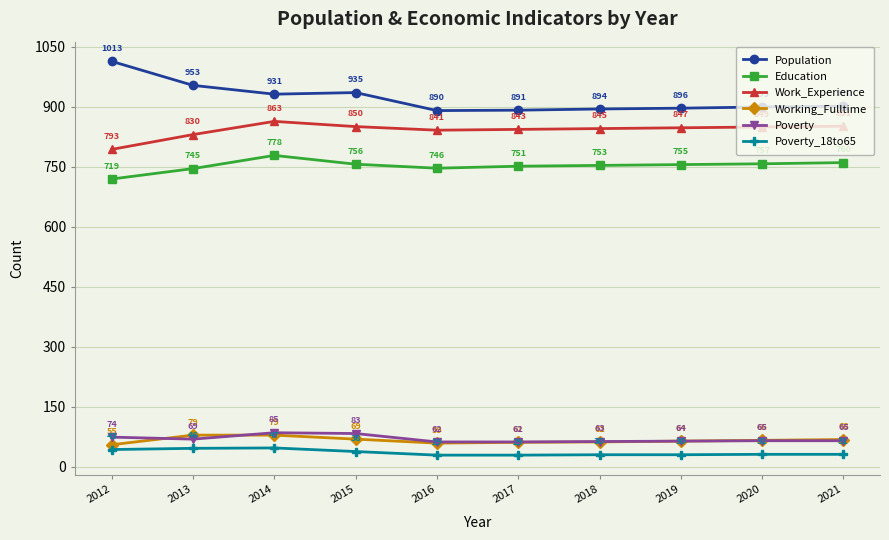

The value of Education at 2017 is 1132. True or false?

False